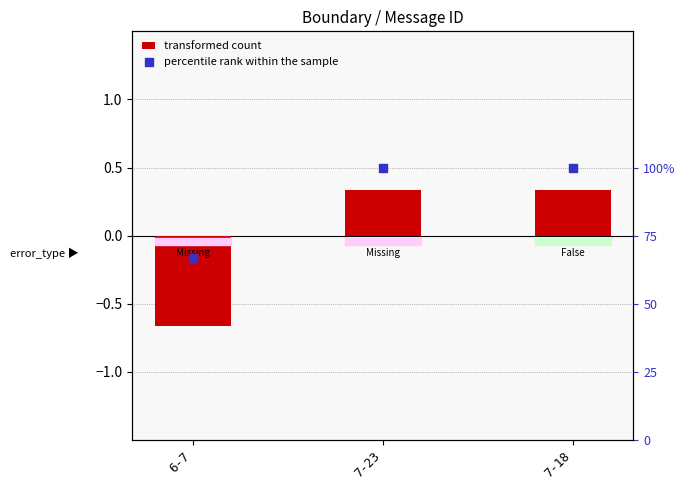

What are all the series names shown in the legend?

transformed count, percentile rank within the sample